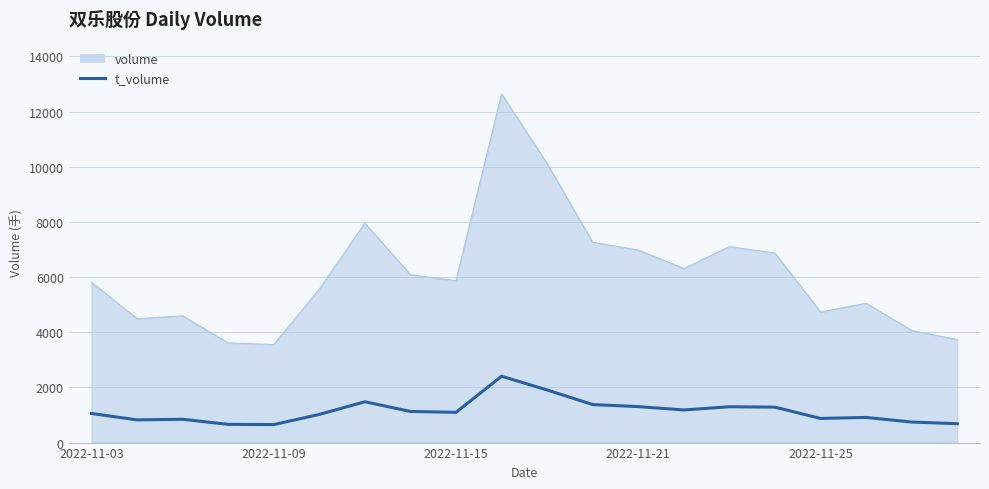

True or false: t_volume and volume intersect in this chart.

False